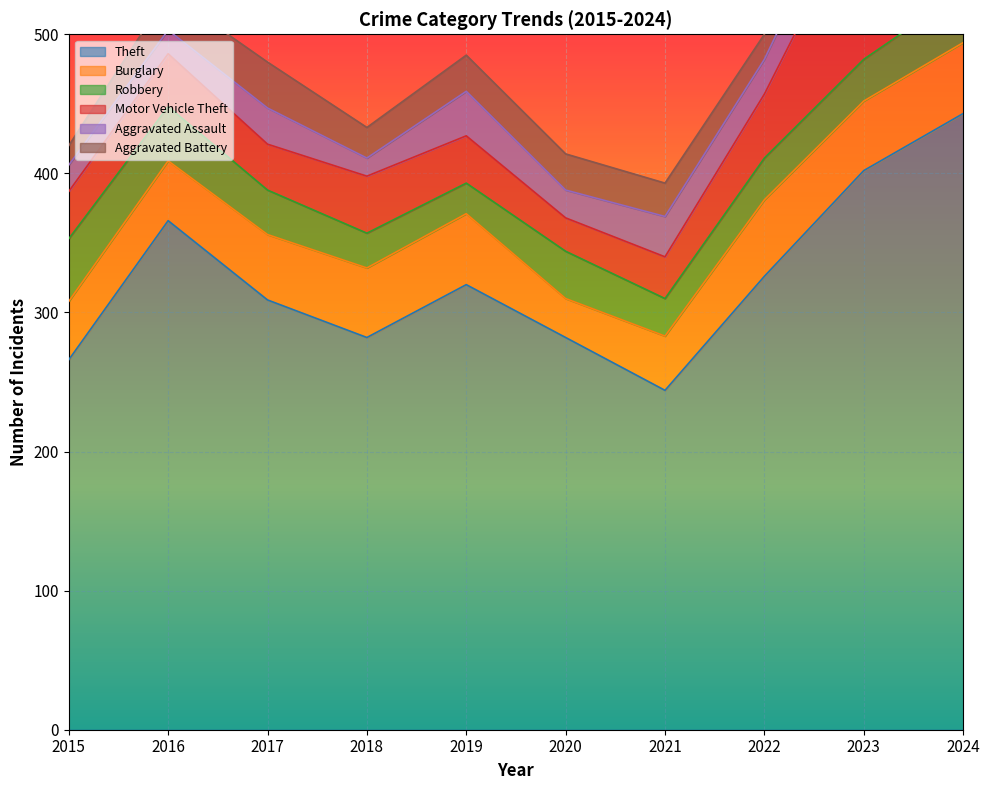

Read the Burglary value at 2017, to the nearest 5.

45